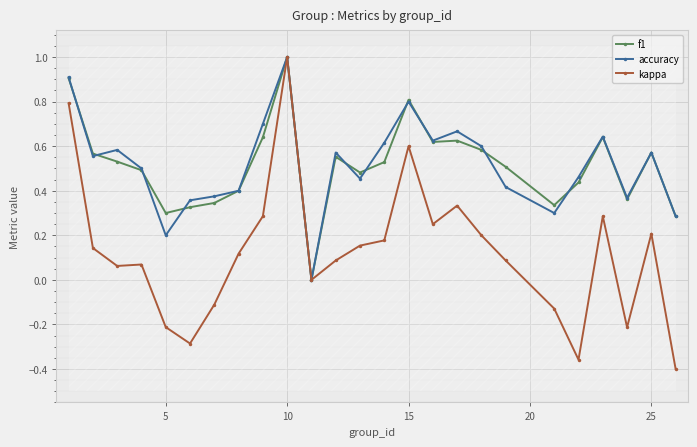

At which category does f1 reach its first local peak?

10